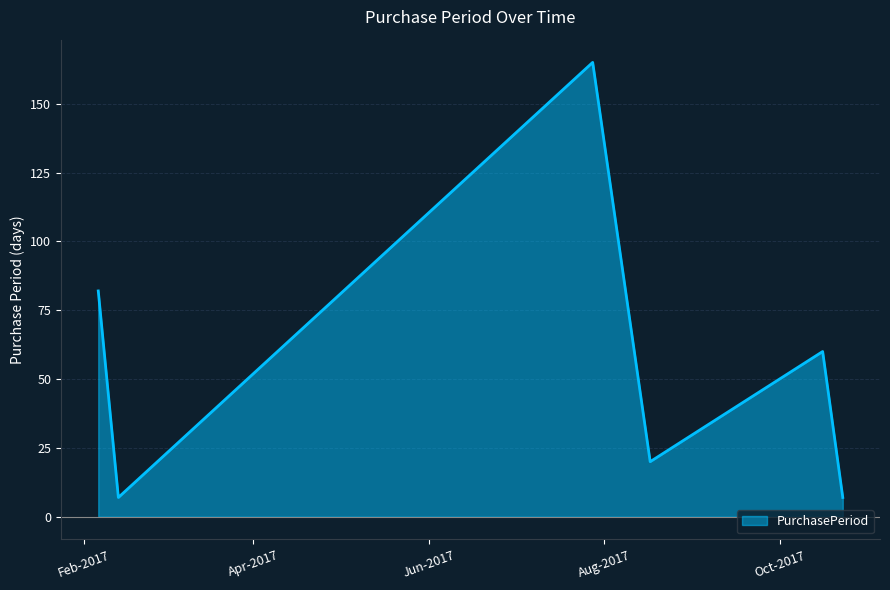

Does the chart display data point markers on the line(s)?

No